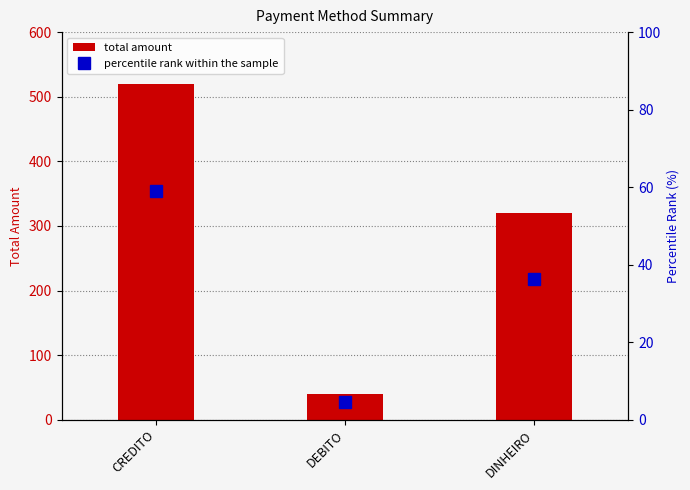

Reading left to right, list all the values displayed in this chart.

total amount: CREDITO=520.0	DEBITO=40.0	DINHEIRO=320.0
percentile rank within the sample: CREDITO=59.1	DEBITO=4.5	DINHEIRO=36.4